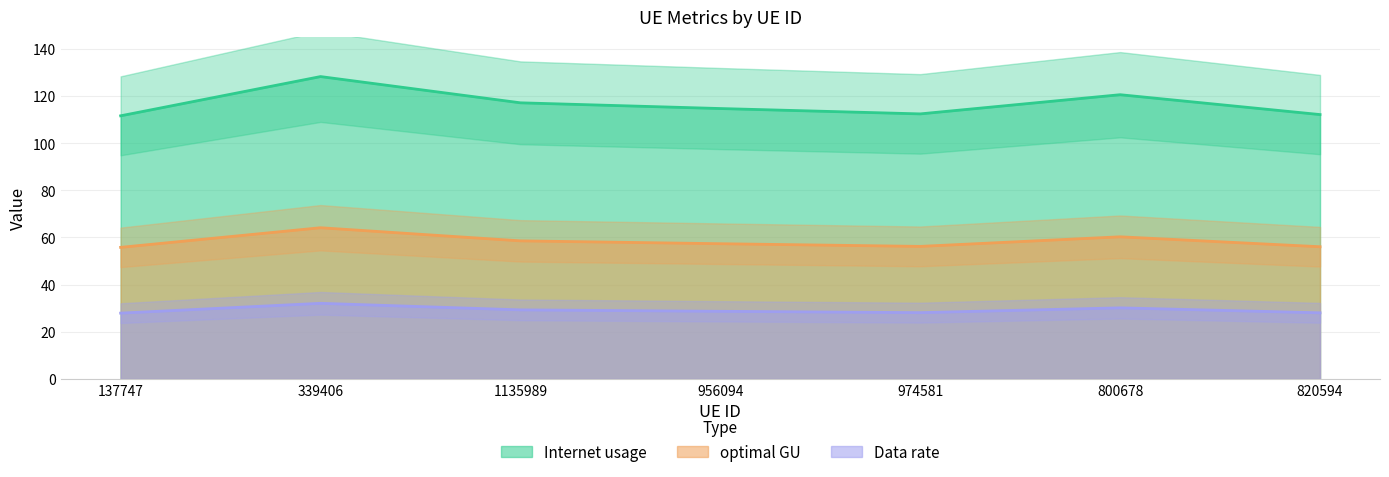

How many data points in optimal GU are above 28?

6